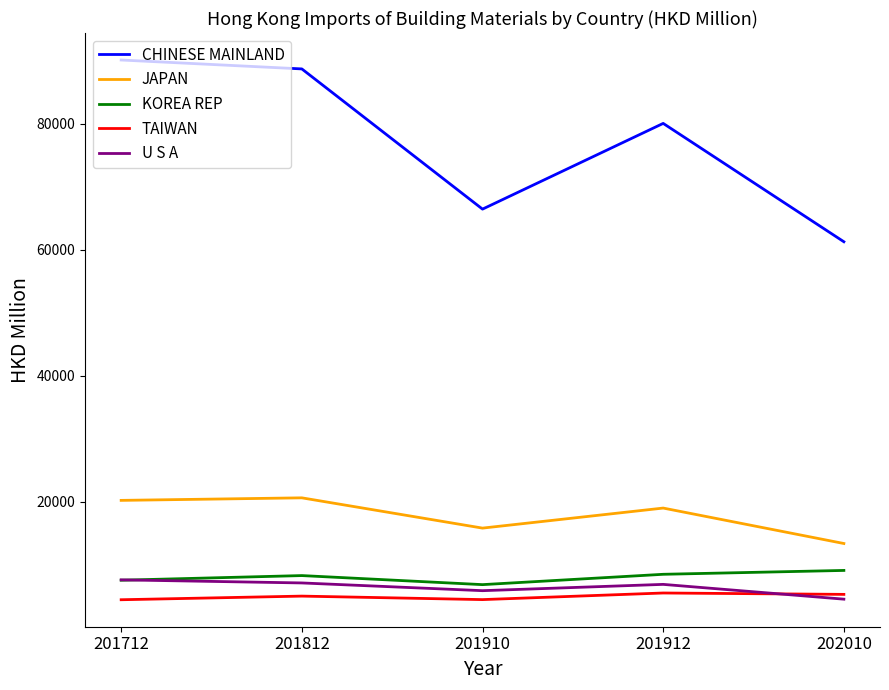

How many interior local valleys does the KOREA REP series have?

1